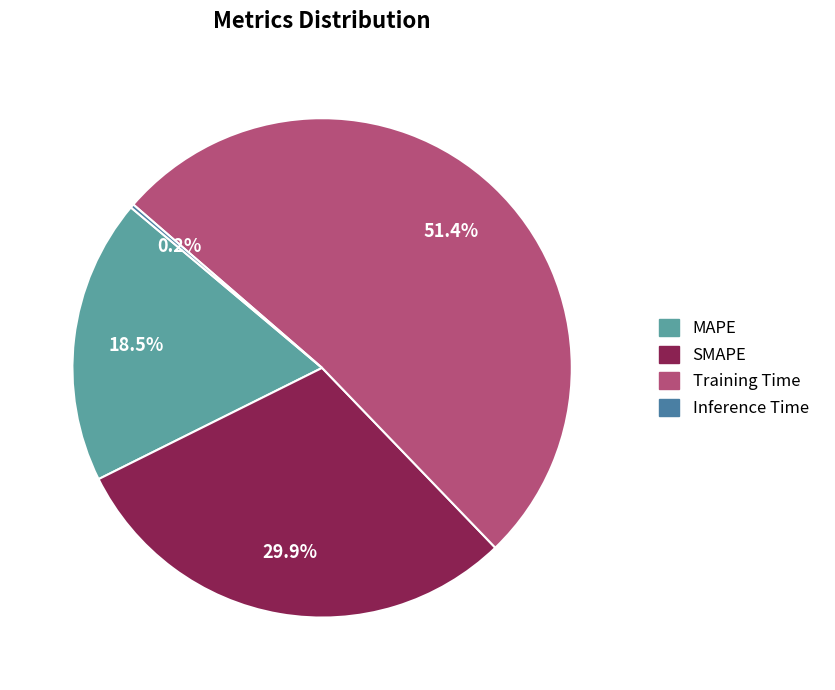

To the nearest percent, what is the average slice percentage?

25%